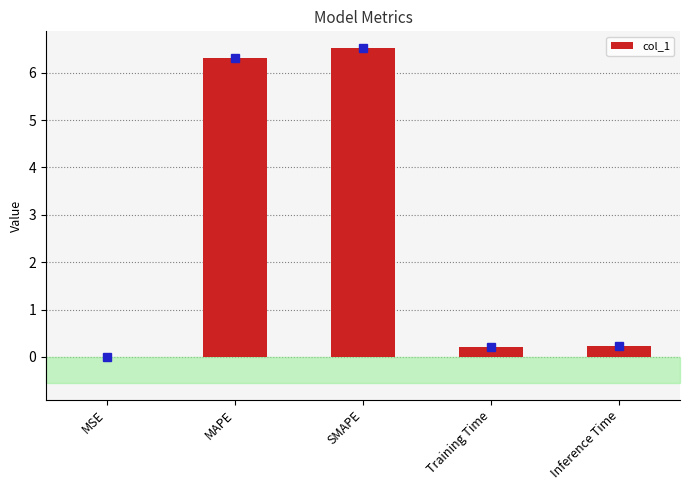

Count the number of data series in this chart.

1